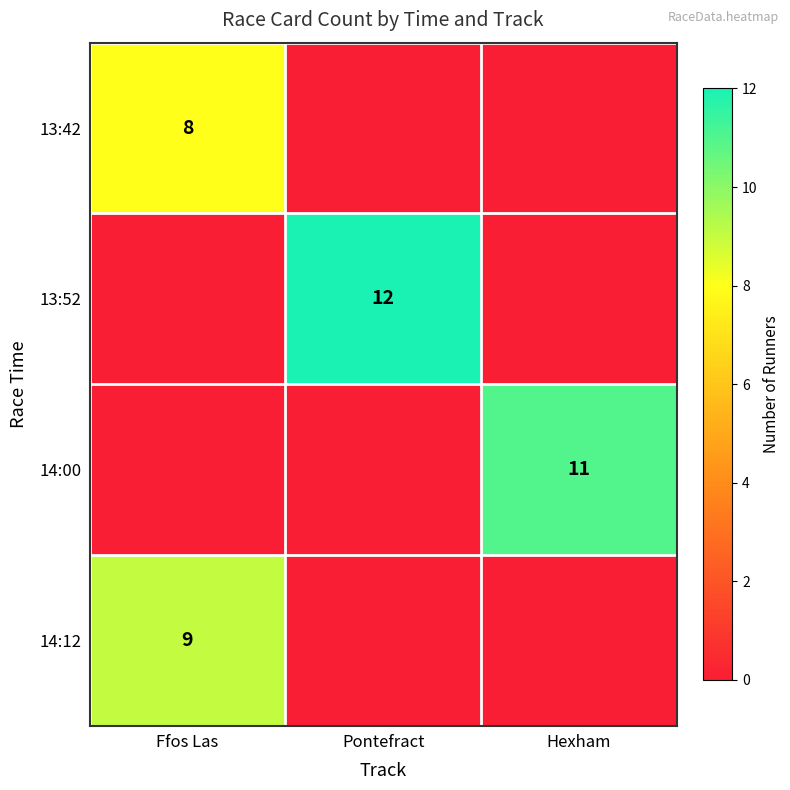

Is the value of 13:52 at Pontefract greater than the value of 13:42 at Ffos Las?

Yes